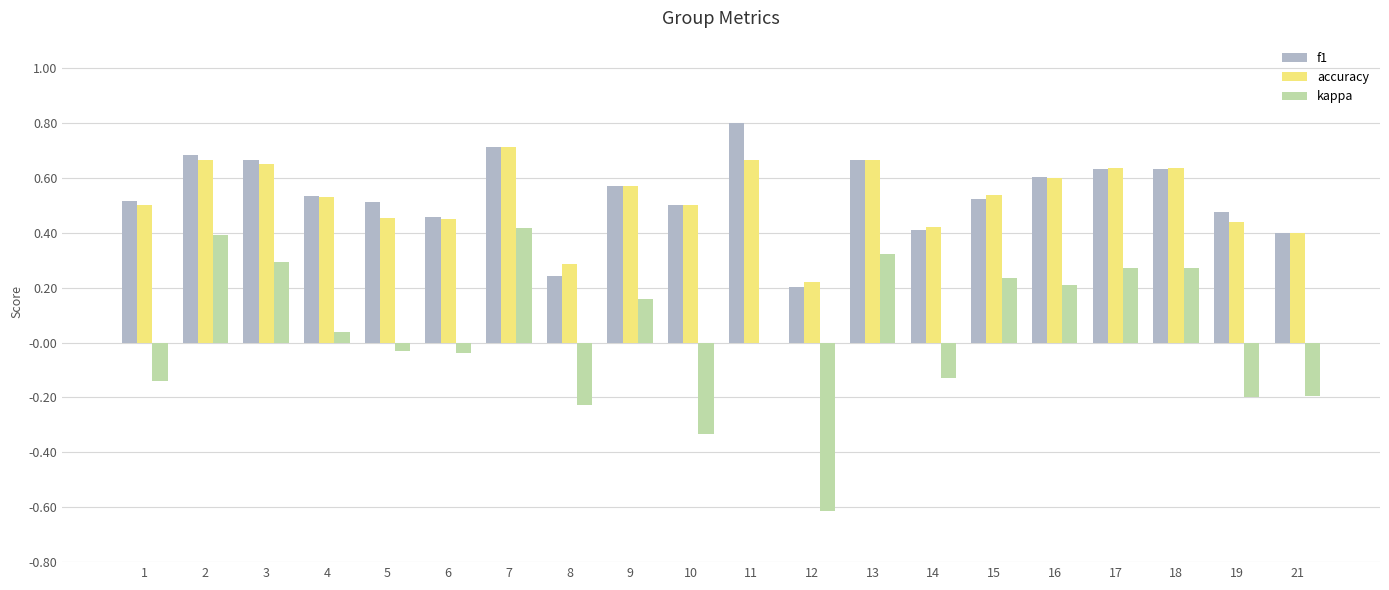

What is the total value across all series at 6?

0.9